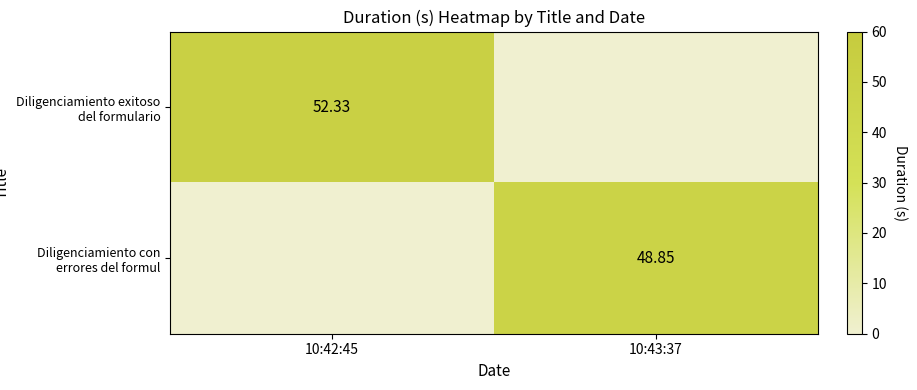

What is the sum of the Diligenciamiento exitoso del formulario values at 10:42:45 and 10:43:37?

52.3